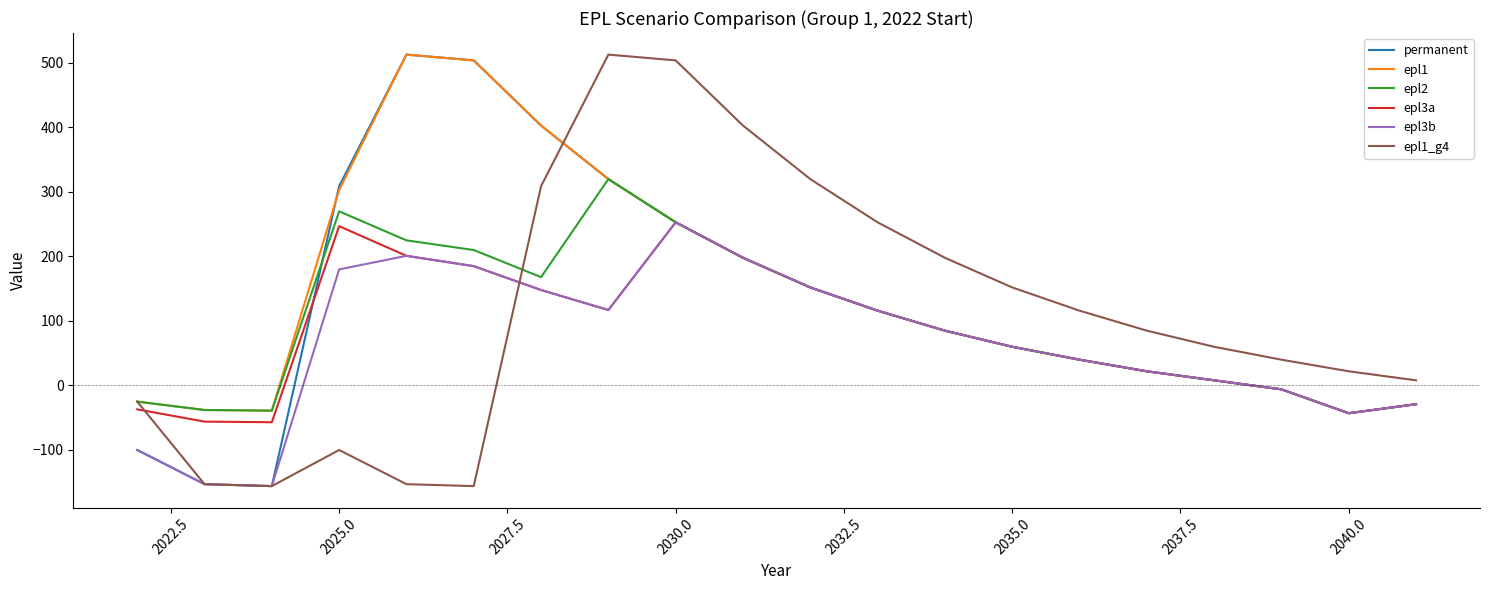

Does the chart have visible grid lines?

No